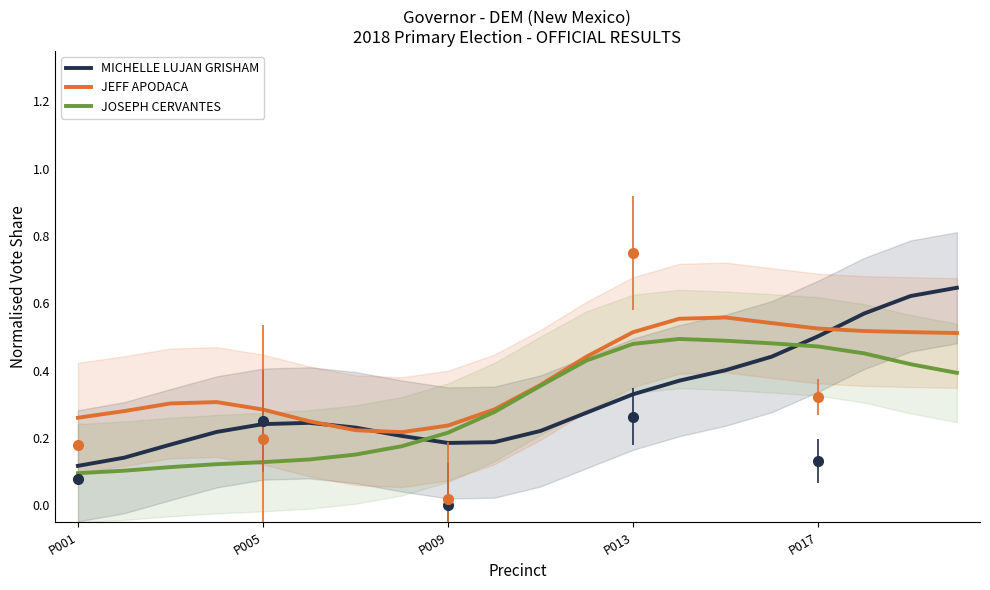

The value of JOSEPH CERVANTES at P001 is 0.1. True or false?

True